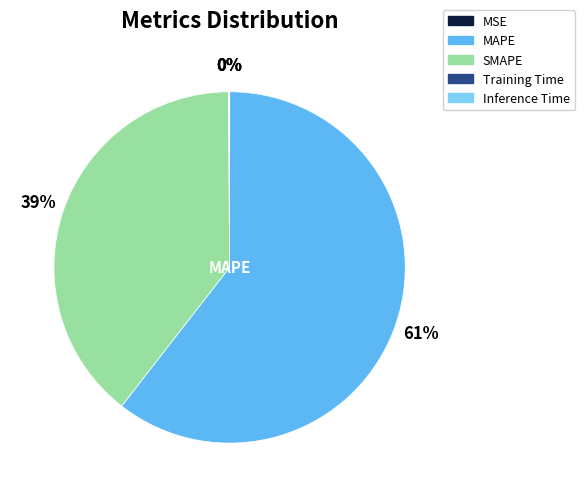

Which category has the biggest portion of the pie?

MAPE